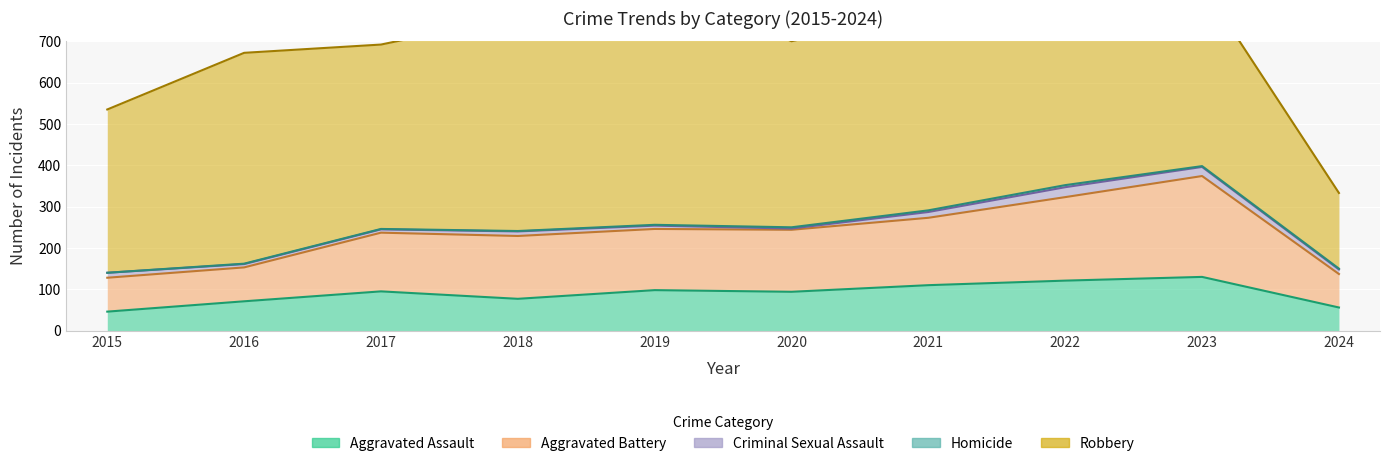

How many categories are shown in the chart?

10